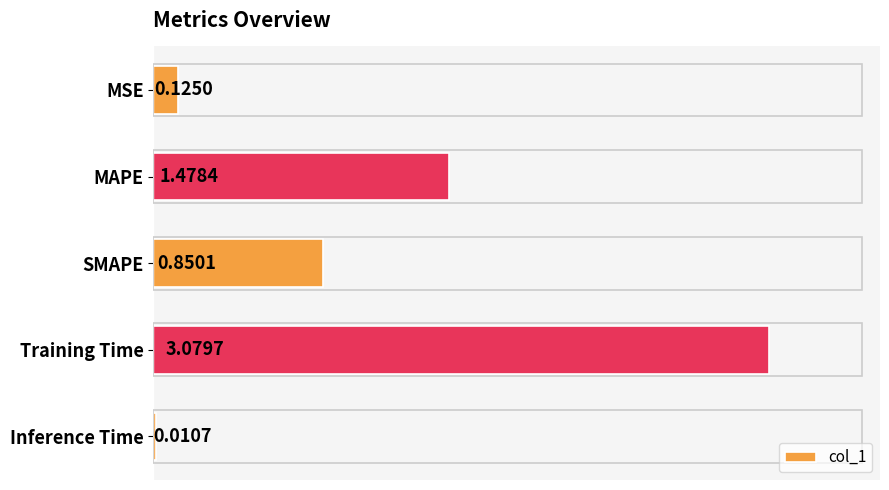

What is the sum of the values at Training Time and SMAPE?

3.9